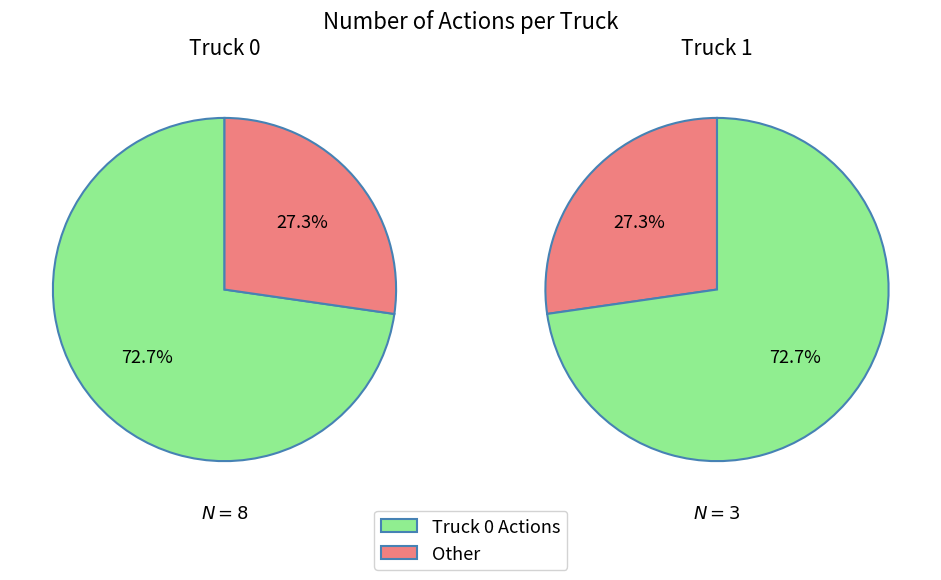

To the nearest percent, what is the difference between the largest and smallest slice percentages?

45%